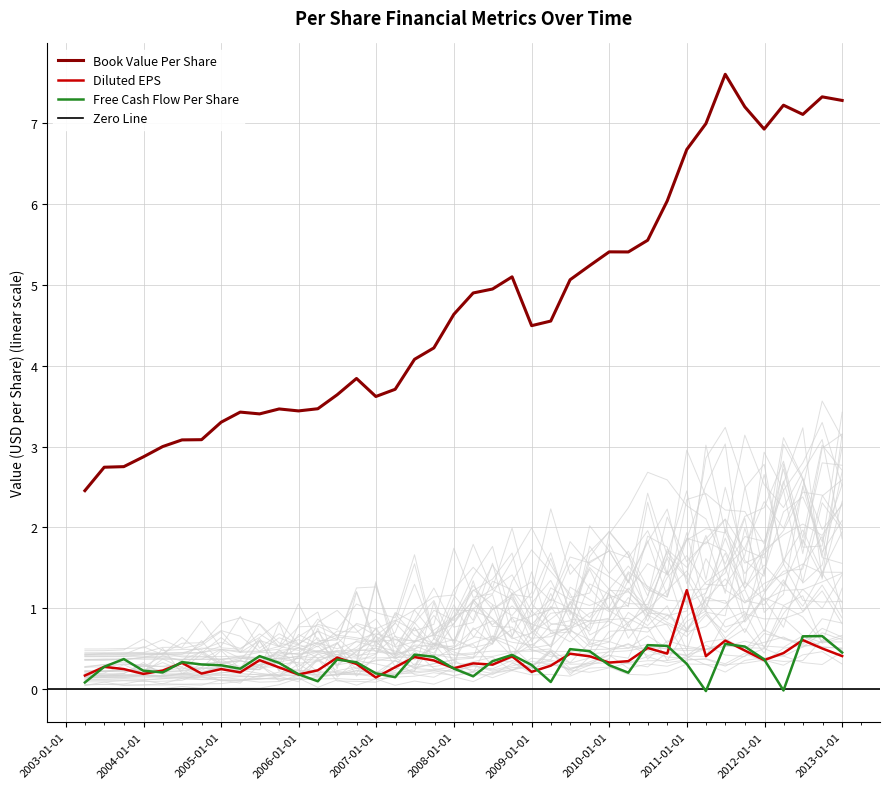

What is the label of the 8th point from the right?

2011-03-31